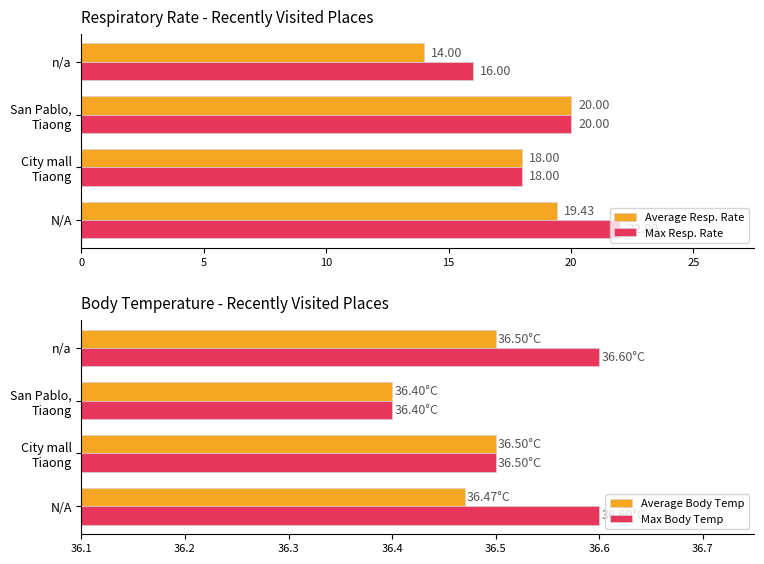

Does the chart contain any negative values?

No